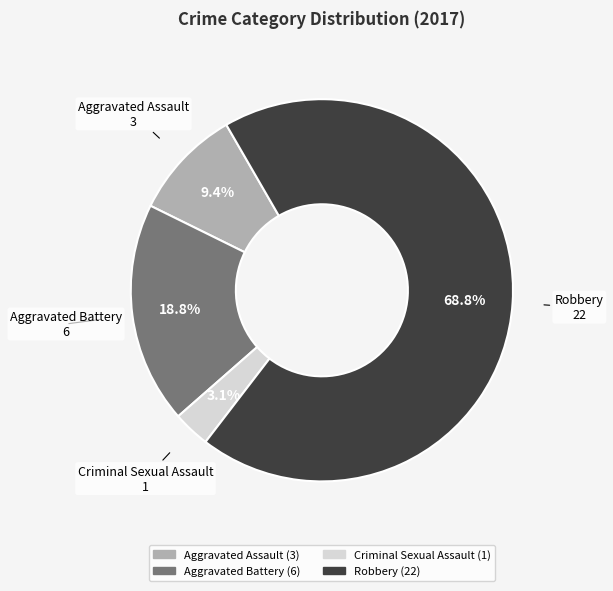

Is it true that Criminal Sexual Assault is 3% of the pie?

True